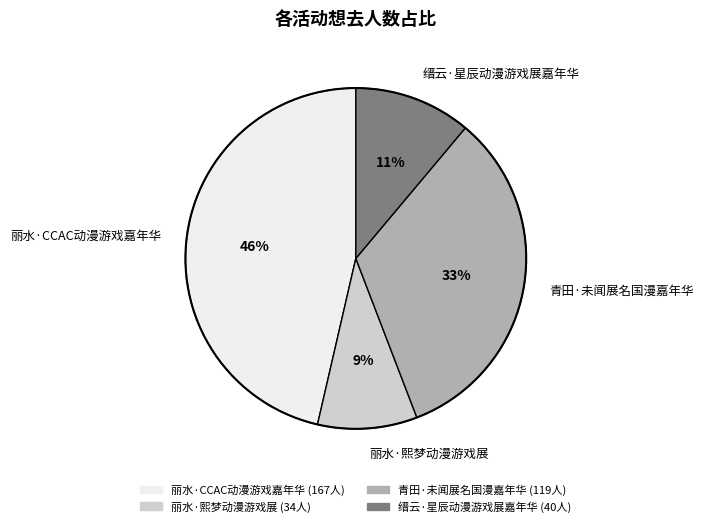

Is there any slice that represents more than half of the pie?

No